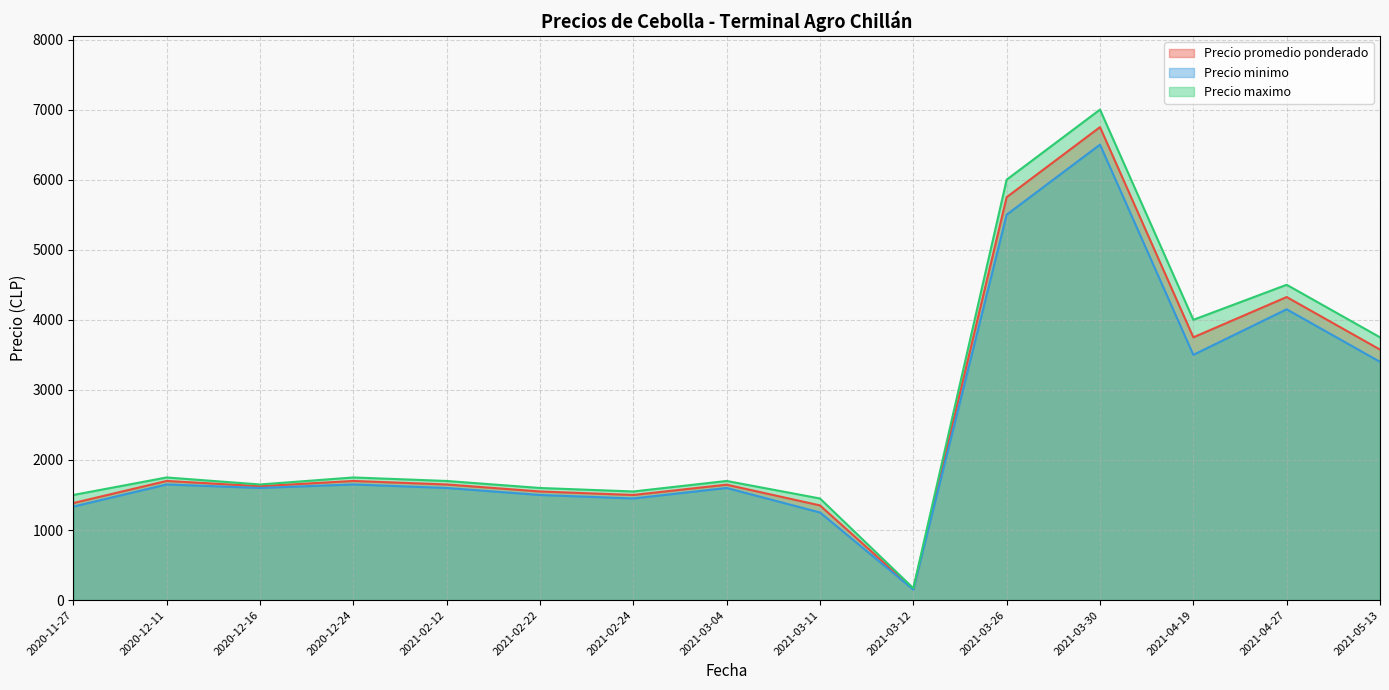

At which label does Precio promedio ponderado reach its peak?

2021-03-30